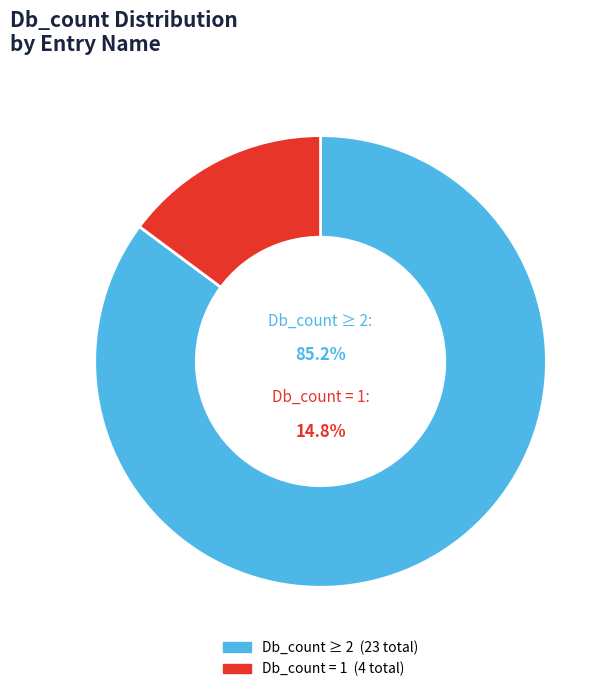

Does A0A024RC18_HUMAN represent more than half of the total?

No